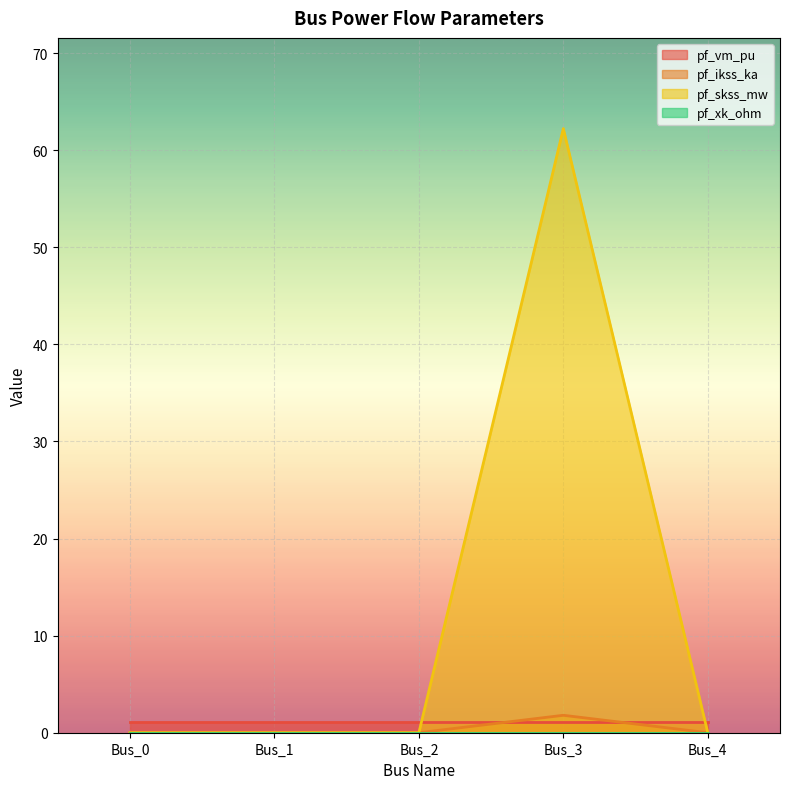

The value of pf_skss_mw at Bus_0 is 0.0. True or false?

True